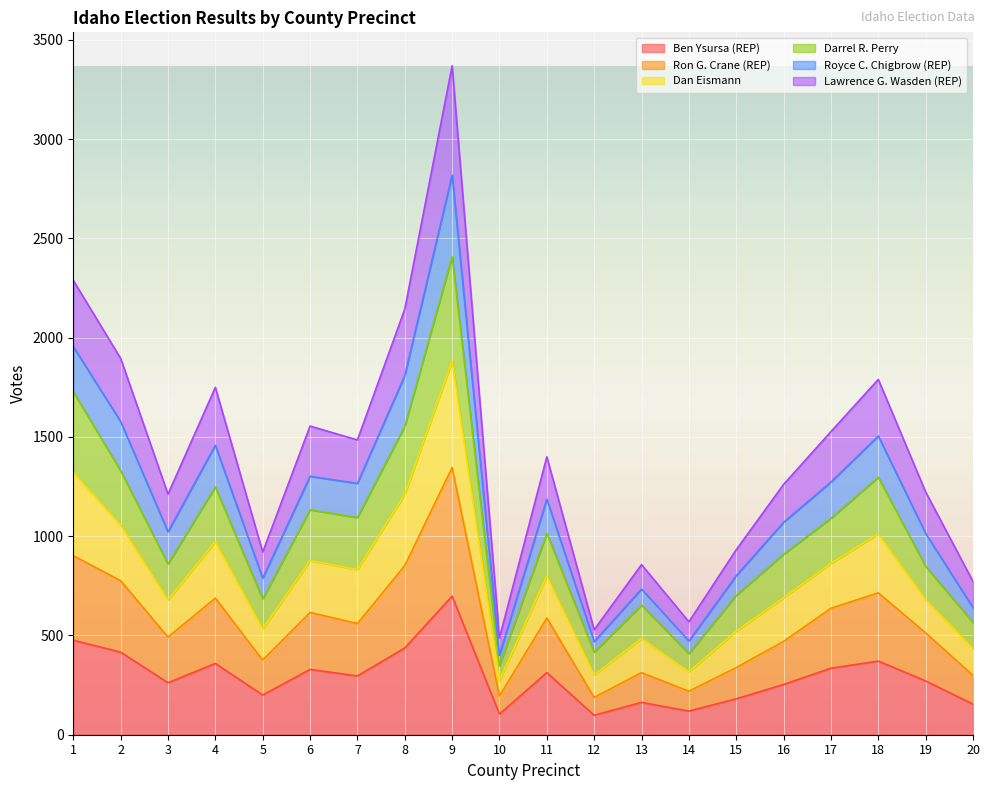

True or false: Dan Eismann and Royce C. Chigbrow (REP) cross at least once.

False